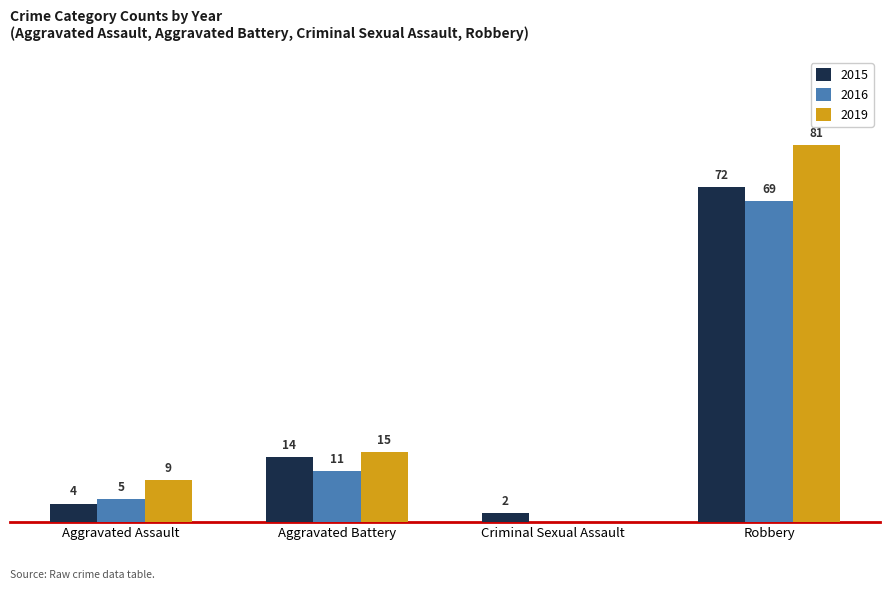

Are the bars grouped side by side (vs. stacked)?

Yes